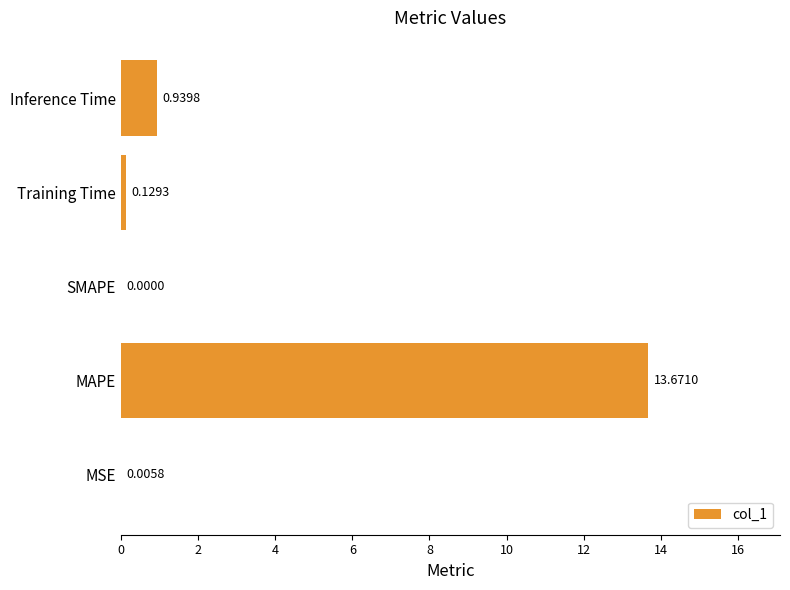

Which has a higher value, MSE or Inference Time?

Inference Time